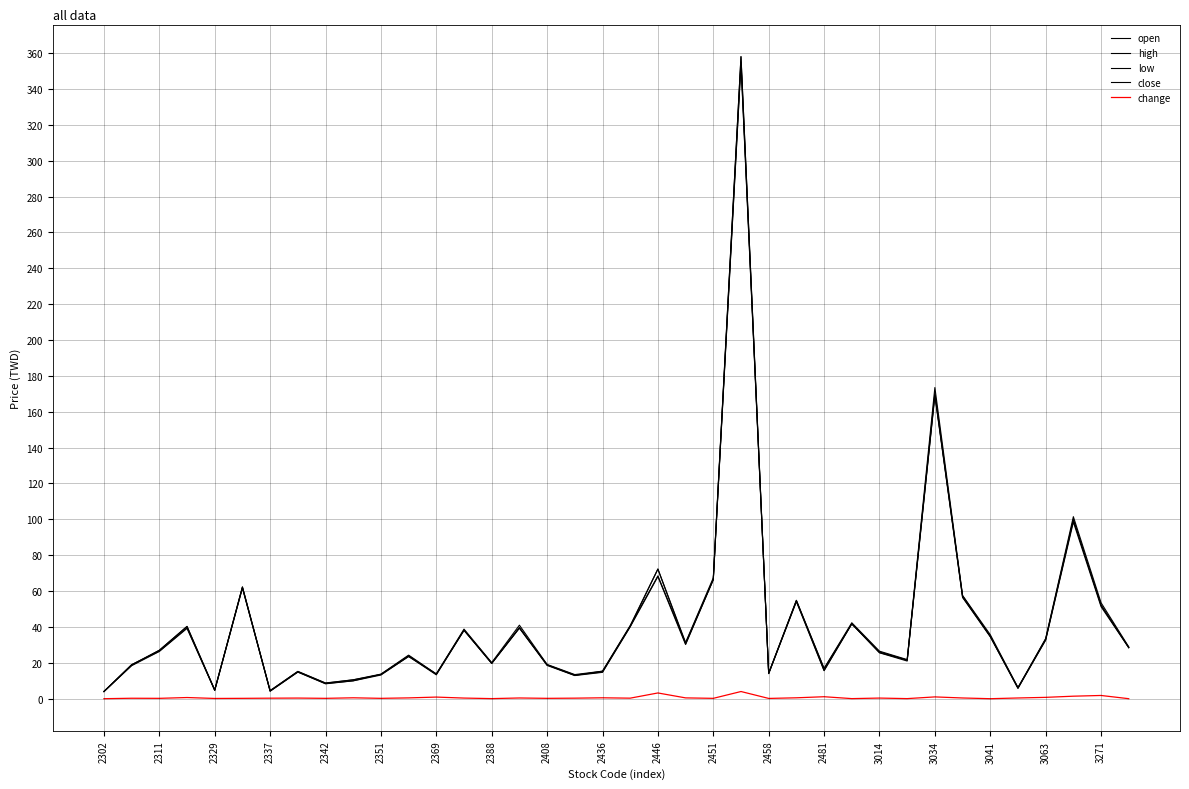

Is this an area chart (filled region under the line)?

No